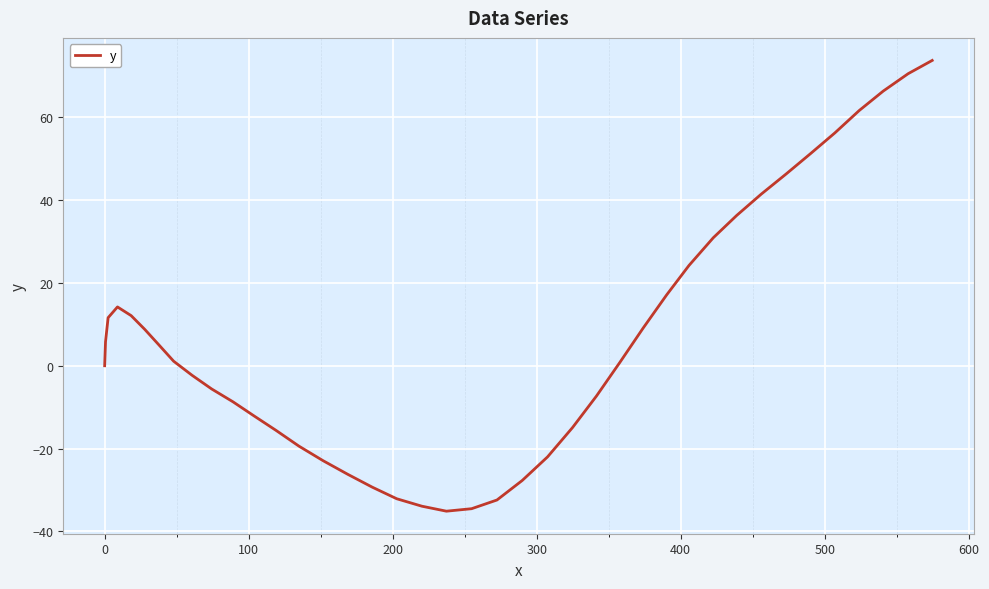

What is the minimum value shown in the chart?

-35.1